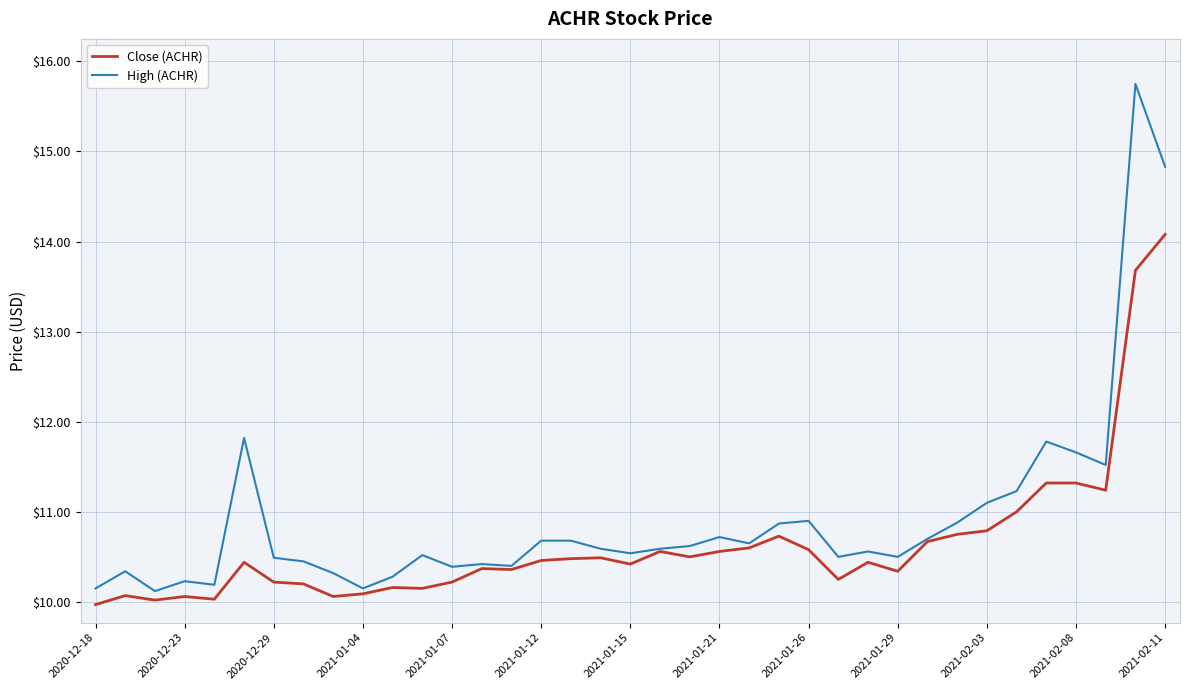

What is the smallest value displayed?

10.0